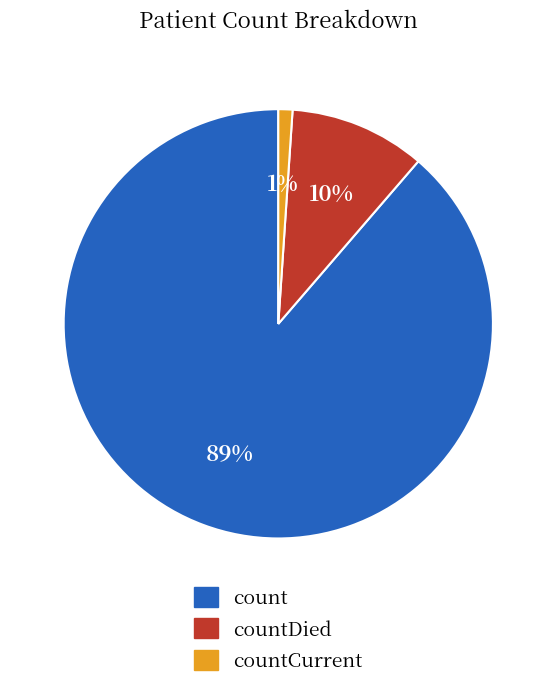

What percentage is the count slice, to the nearest percent?

89%